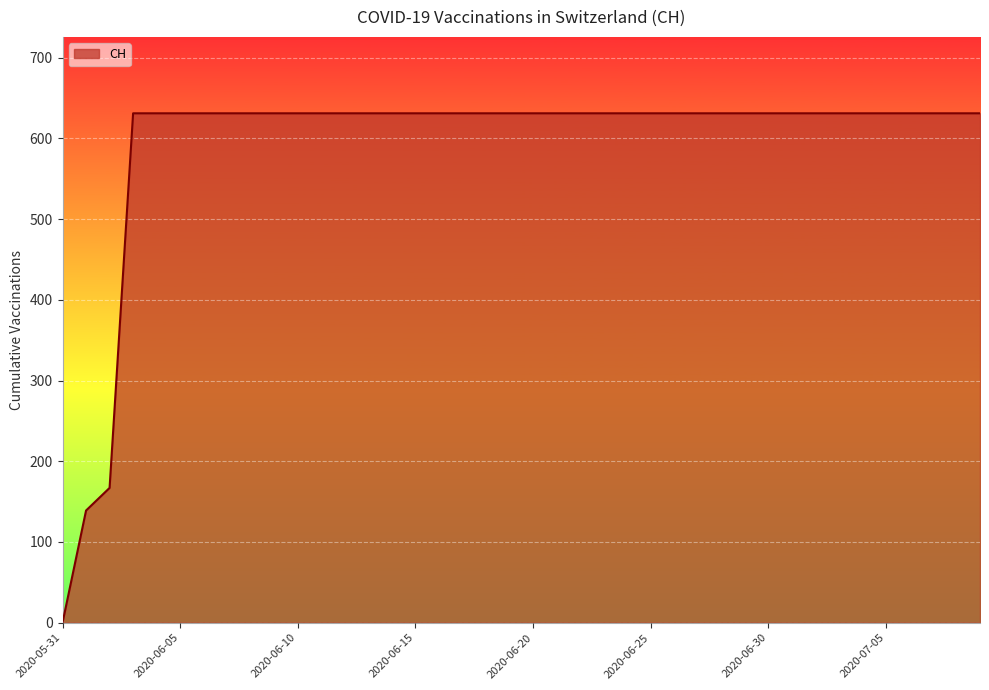

What is the maximum value shown in the chart?

631